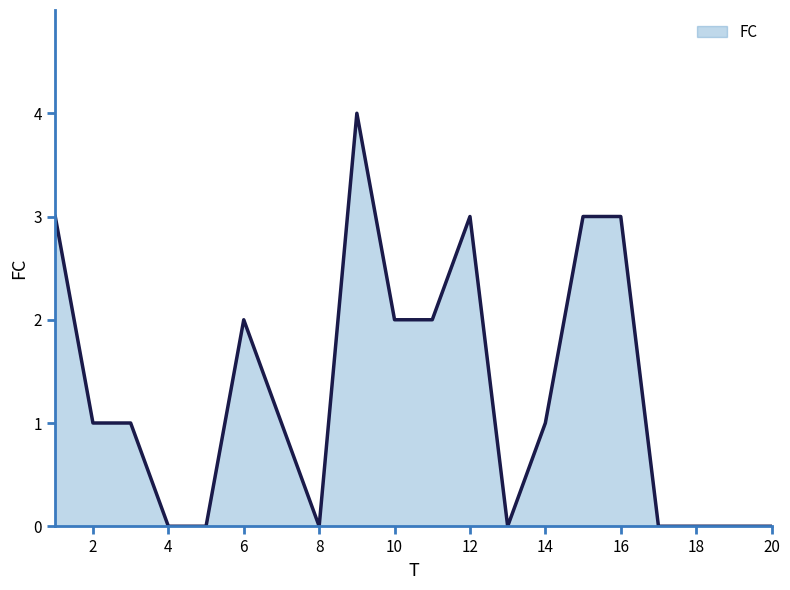

What is the greatest value displayed?

4